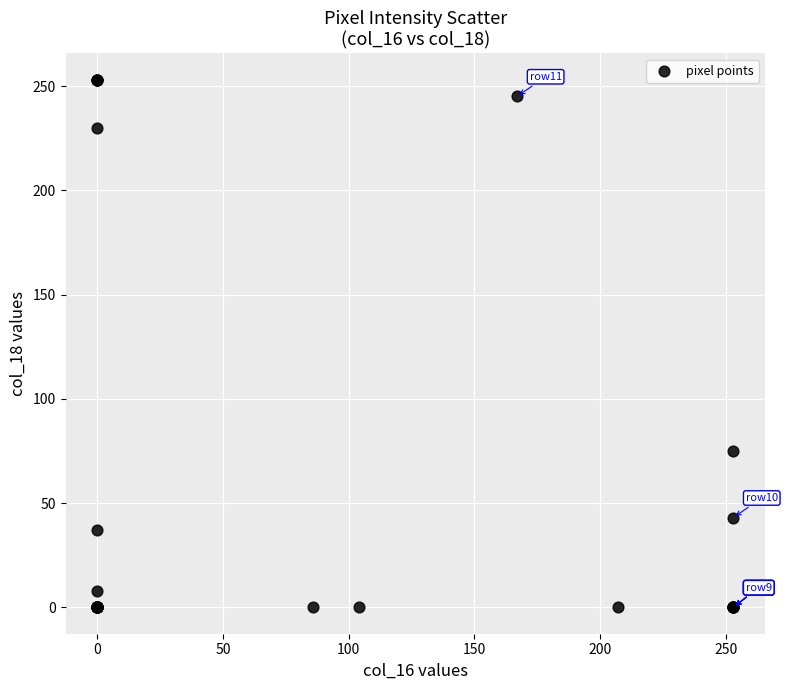

What Y value in the scatter plot is closest to 126?

75